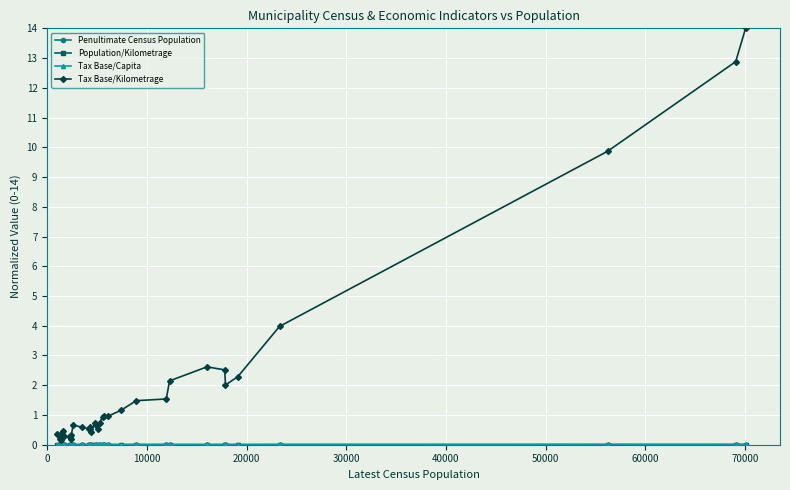

At how many categories does at least one series exceed 3?

4